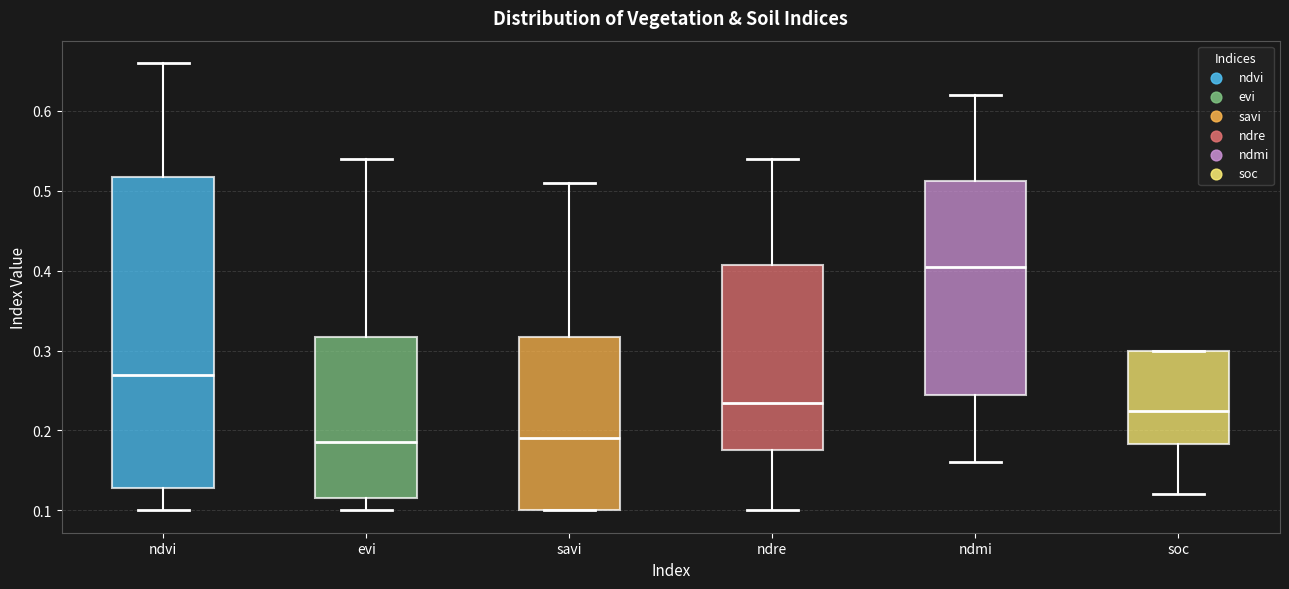

Comparing the boxes themselves (not the whiskers), which one is the tallest?

ndvi